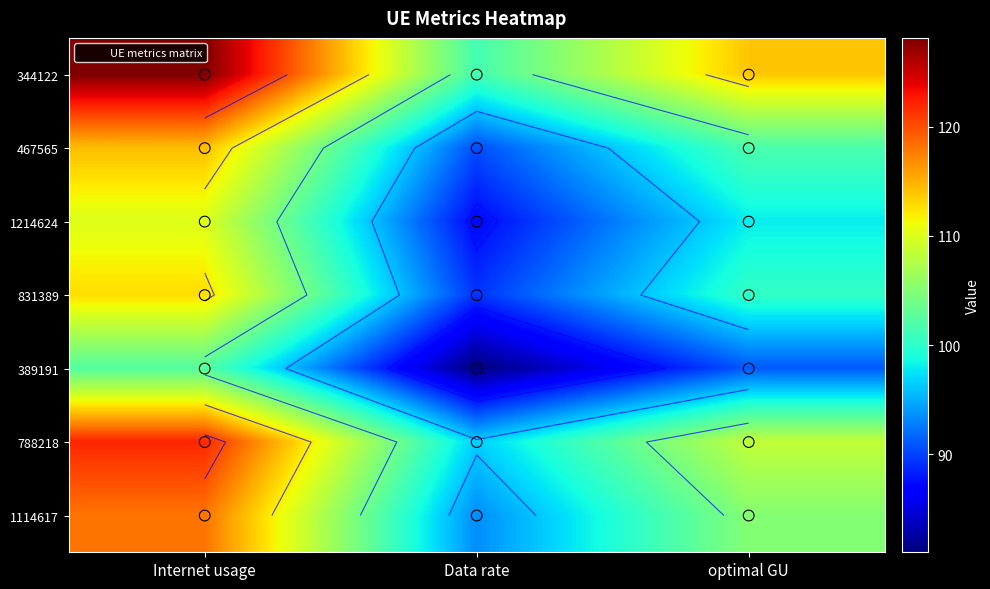

How many data points in 344122 are less than 113?

1